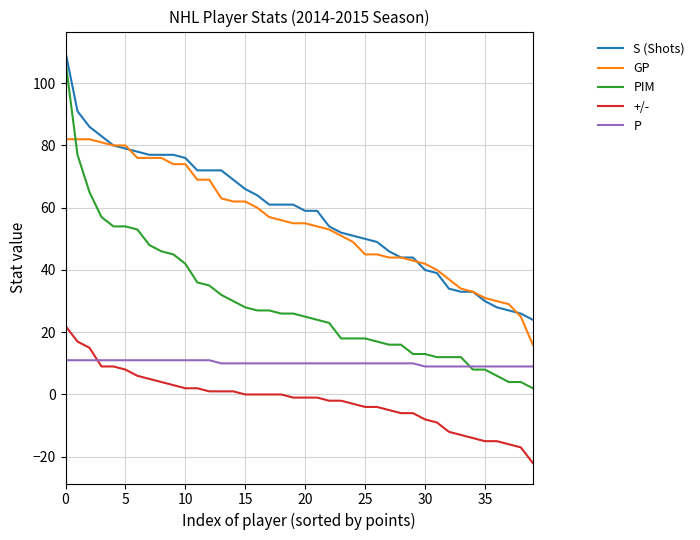

At how many categories does at least one series exceed 6?

40